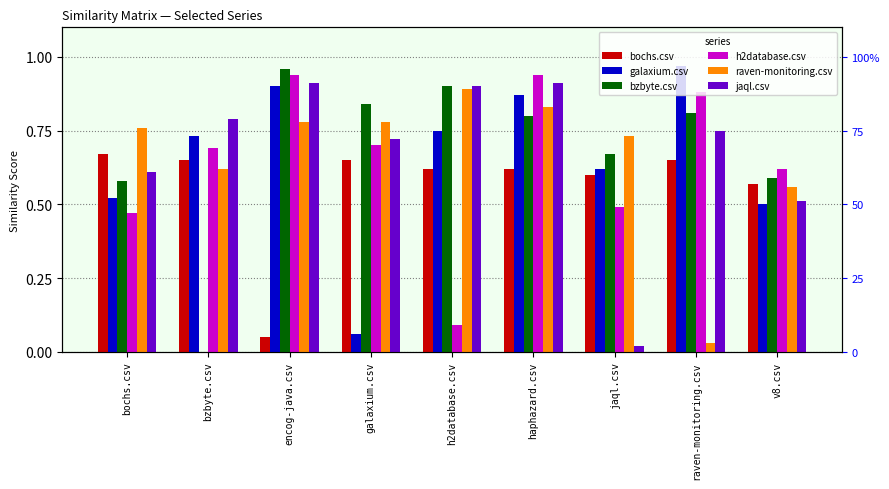

Rank the categories by bzbyte.csv value from lowest to highest.

bzbyte.csv, bochs.csv, v8.csv, jaql.csv, haphazard.csv, raven-monitoring.csv, galaxium.csv, h2database.csv, encog-java.csv